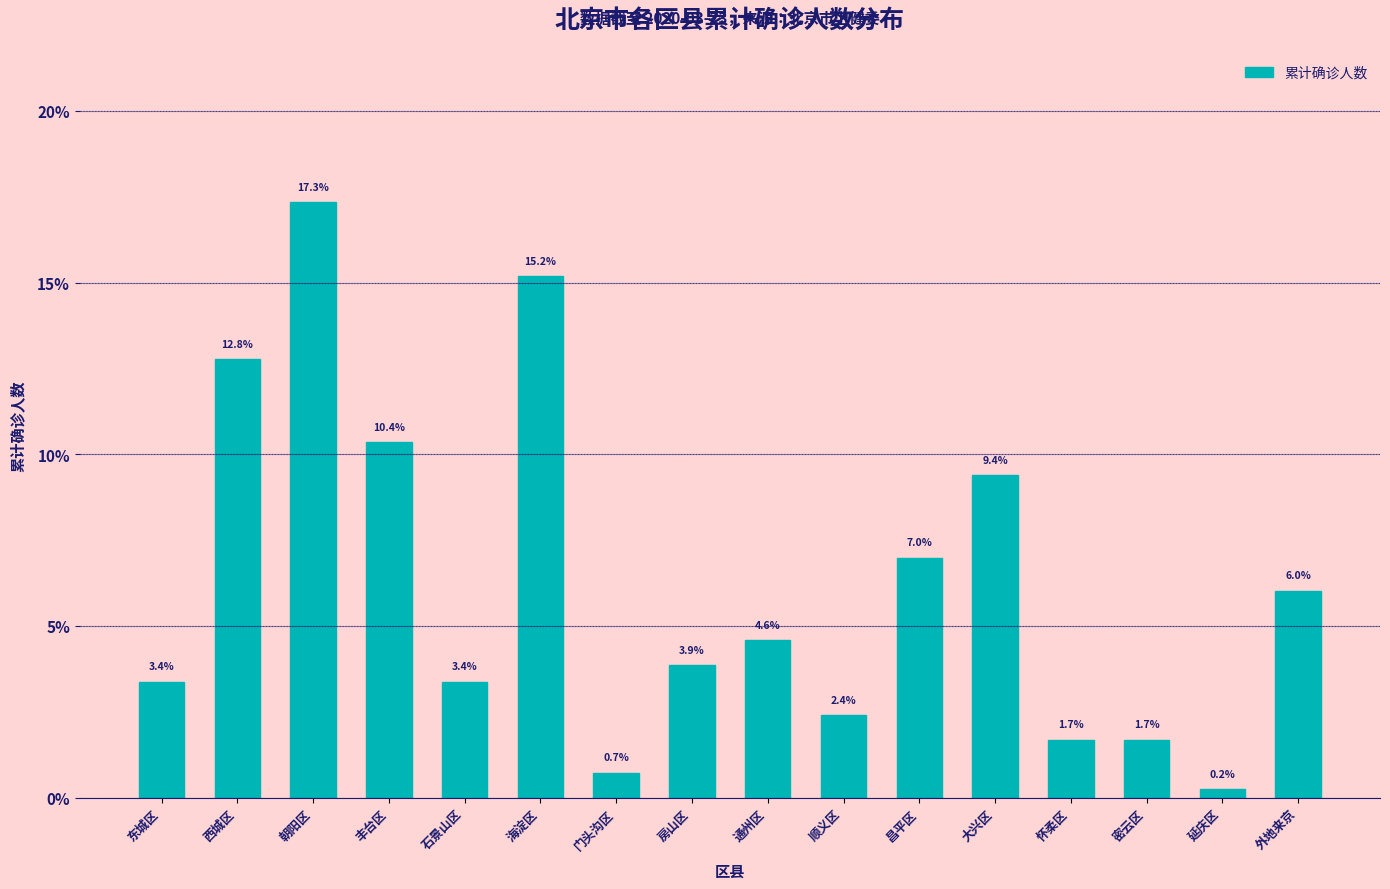

Reading left to right, transcribe all the data shown in this chart.

东城区=3.4	西城区=12.8	朝阳区=17.3	丰台区=10.4	石景山区=3.4	海淀区=15.2	门头沟区=0.7	房山区=3.9	通州区=4.6	顺义区=2.4	昌平区=7.0	大兴区=9.4	怀柔区=1.7	密云区=1.7	延庆区=0.2	外地来京=6.0